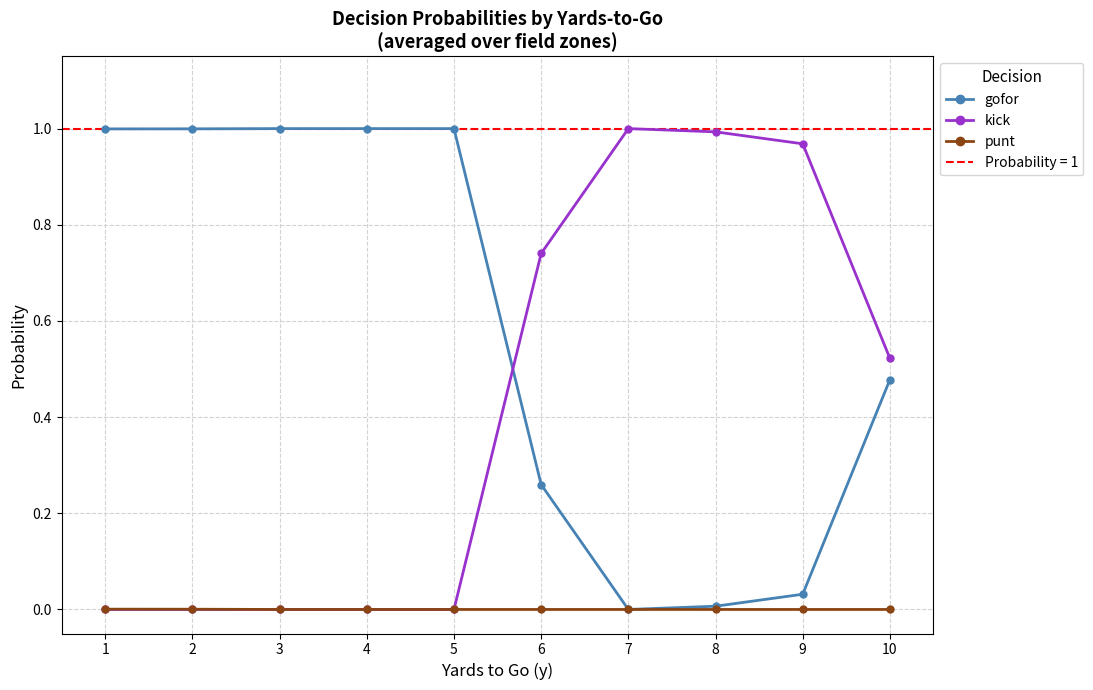

Does the chart have visible grid lines?

Yes